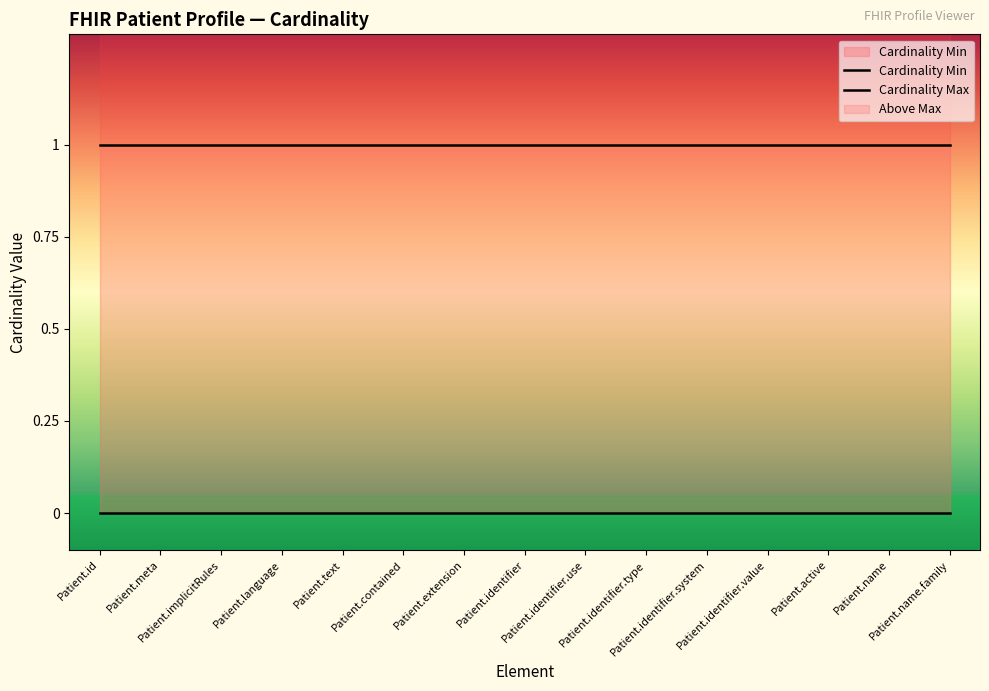

Which label corresponds to the smallest value in the chart?

Patient.id